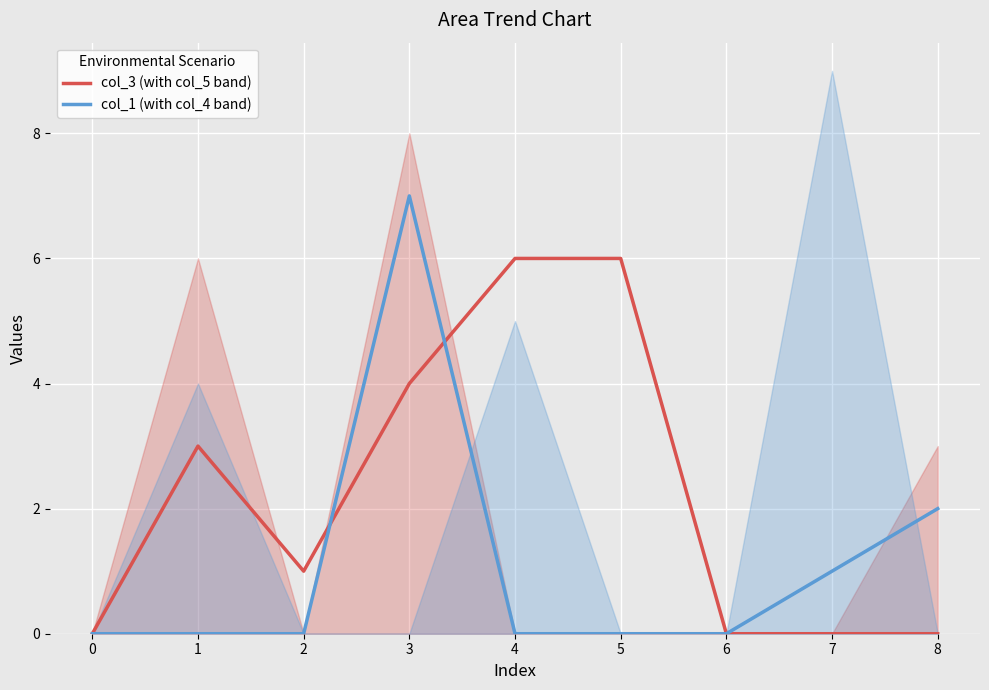

How many interior local peaks does the col_3 (with col_5 band) series have?

1